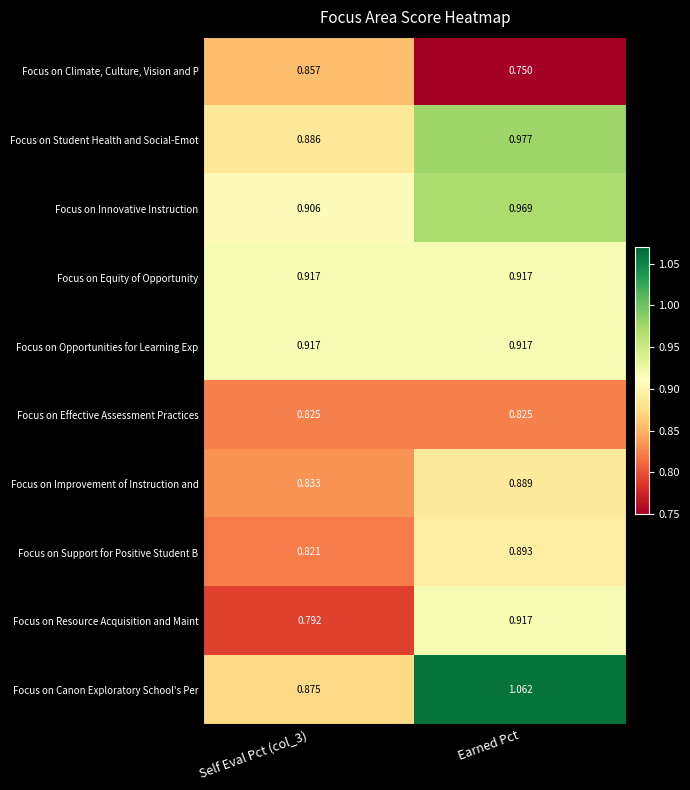

Which label corresponds to the largest value in the chart?

Earned Pct